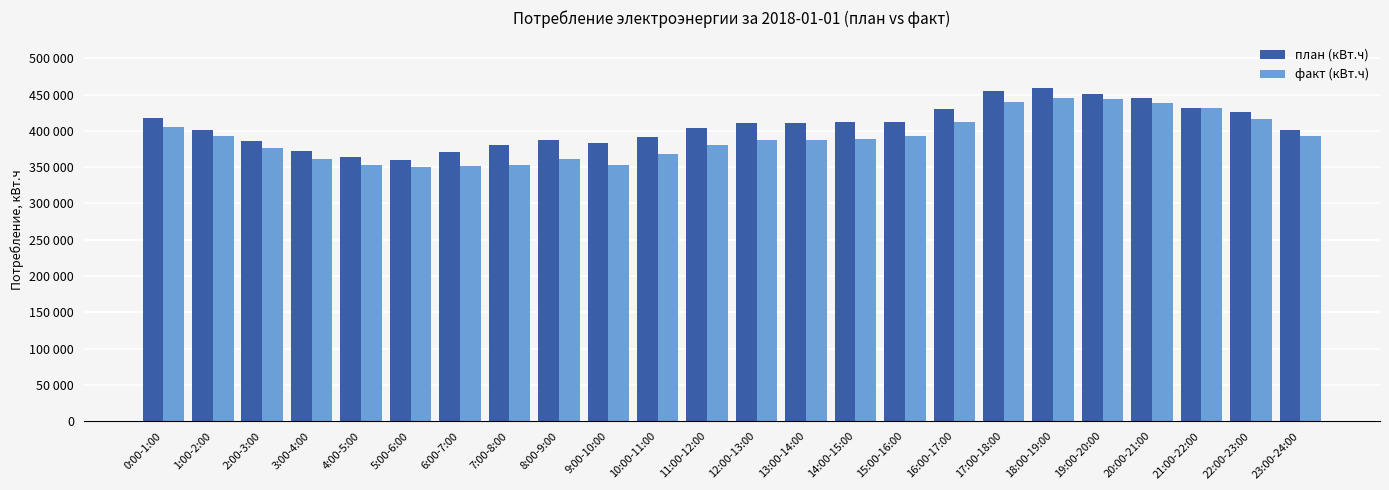

What is the difference between the план (кВт.ч) values at 14:00-15:00 and 16:00-17:00?

17979